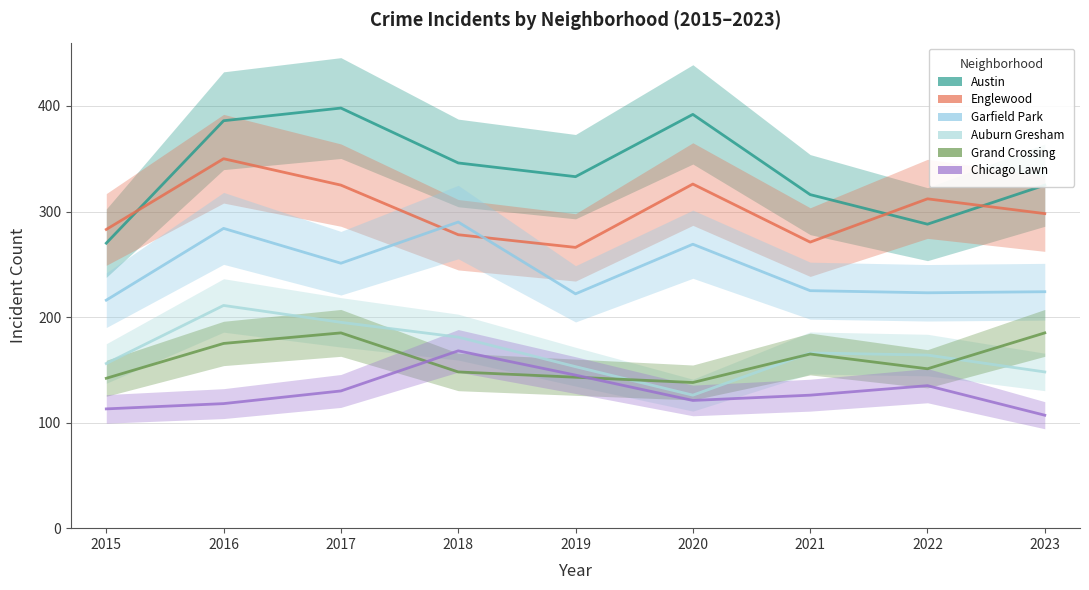

At which category does Auburn Gresham reach its first local valley?

2020